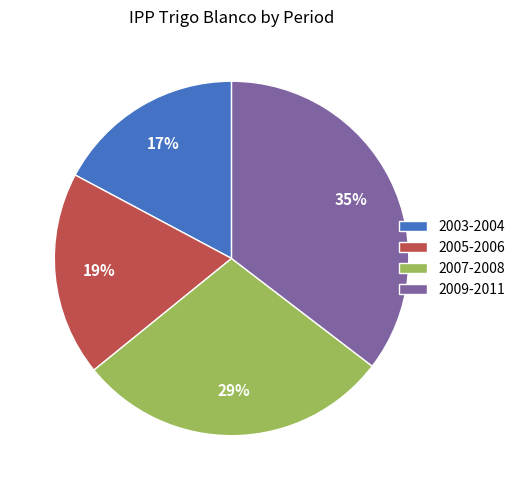

Is there a majority slice in this chart?

No